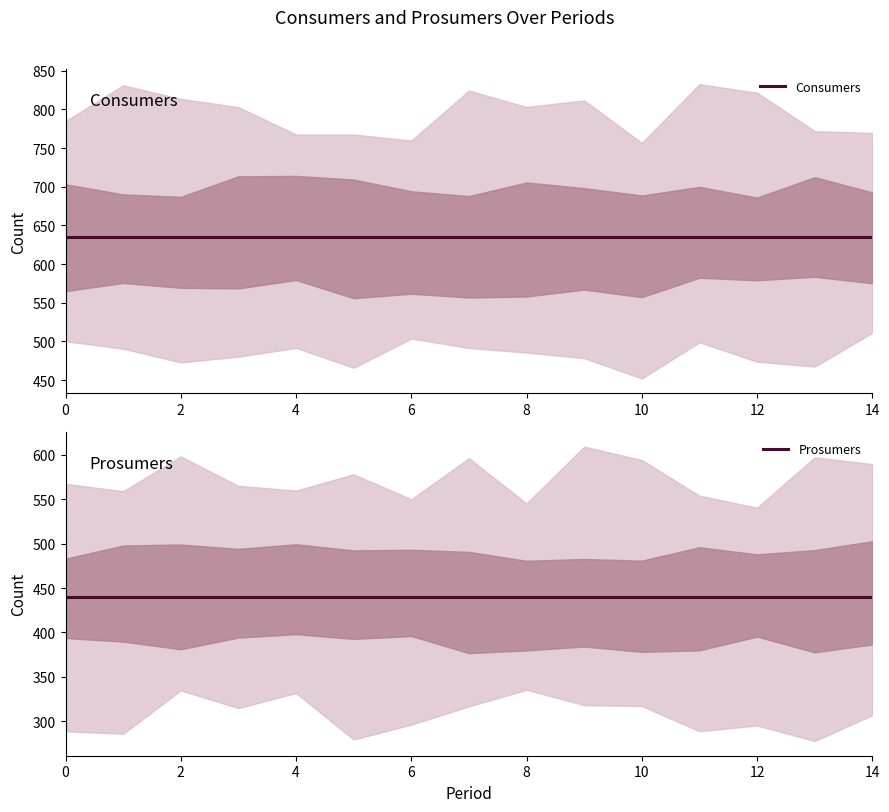

Which series has the widest spread of values?

Consumers